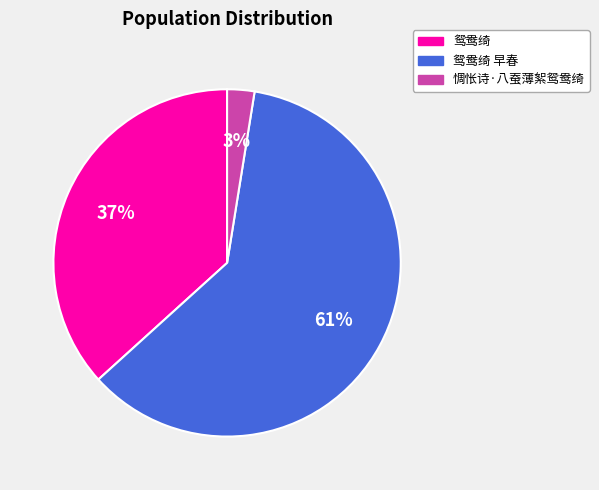

Combined, do 鸳鸯绮 and 惆怅诗·八蚕薄絮鸳鸯绮 account for over 50%?

No